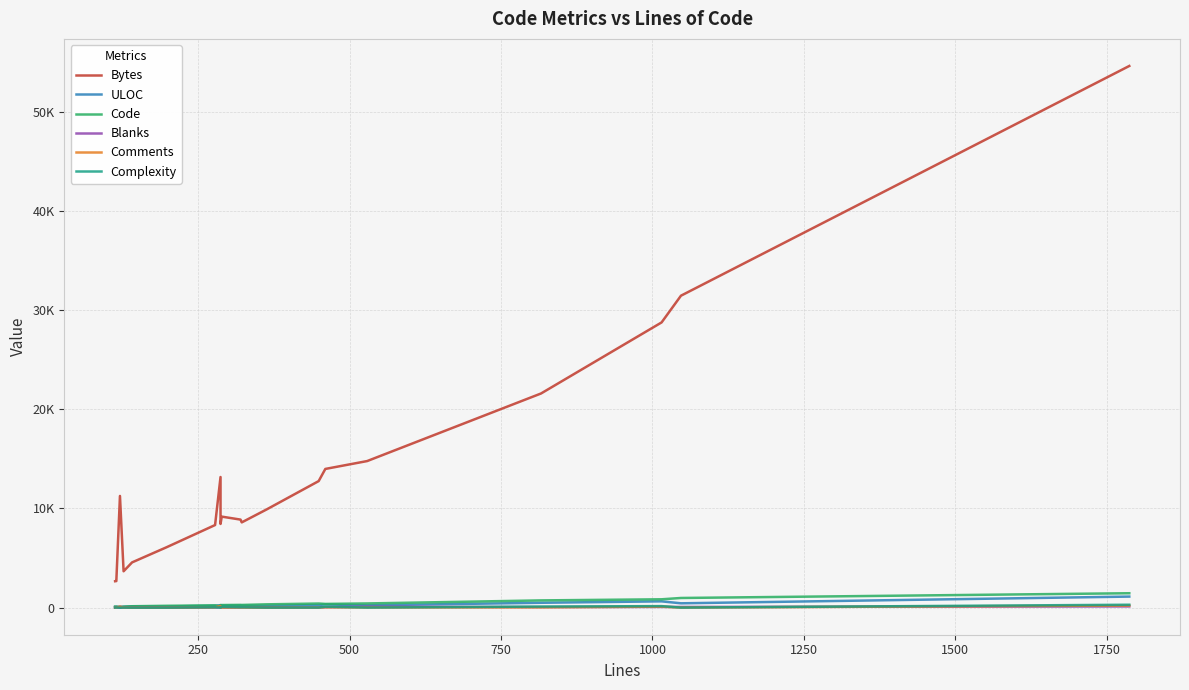

Is the value of Comments at 10 greater than the value of Blanks at 9?

Yes